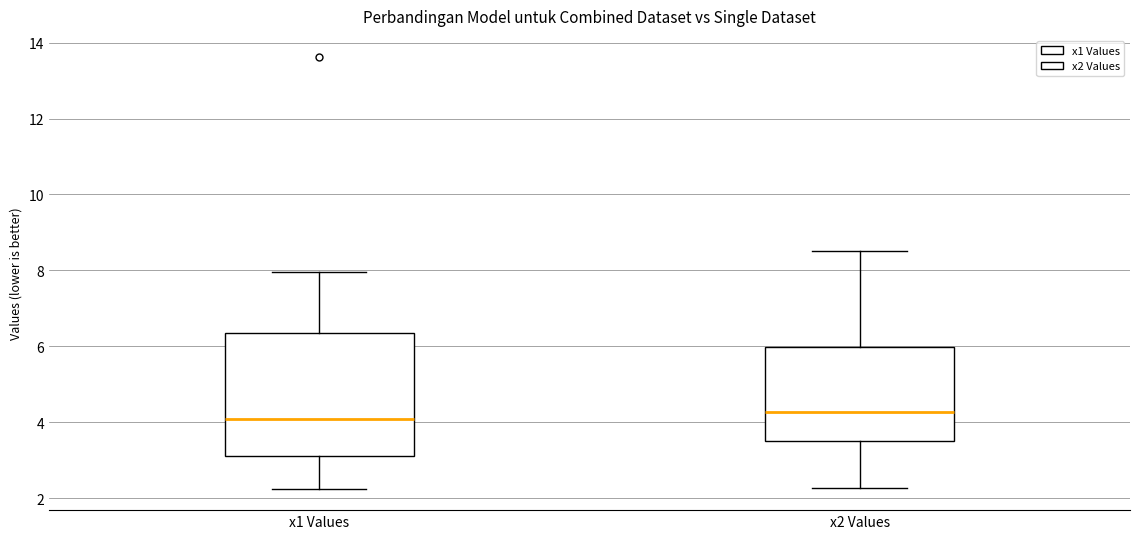

Comparing the boxes themselves (not the whiskers), which one is the tallest?

x1 Values